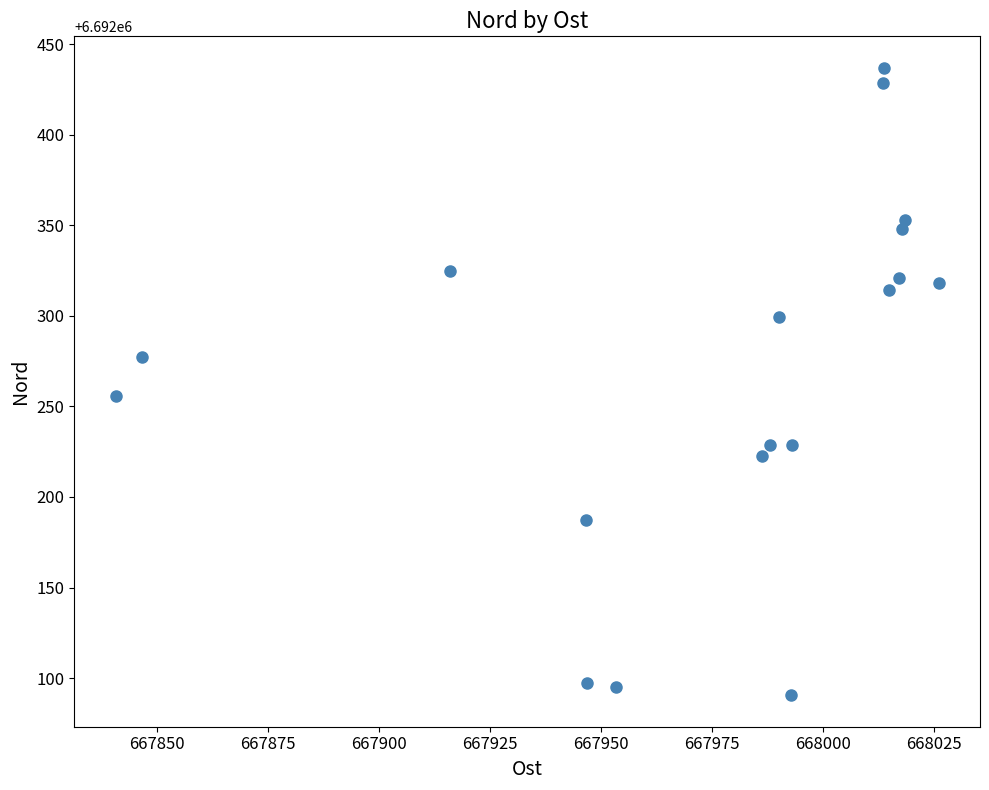

What Y value in the scatter plot is closest to 6692263?

6692256.0